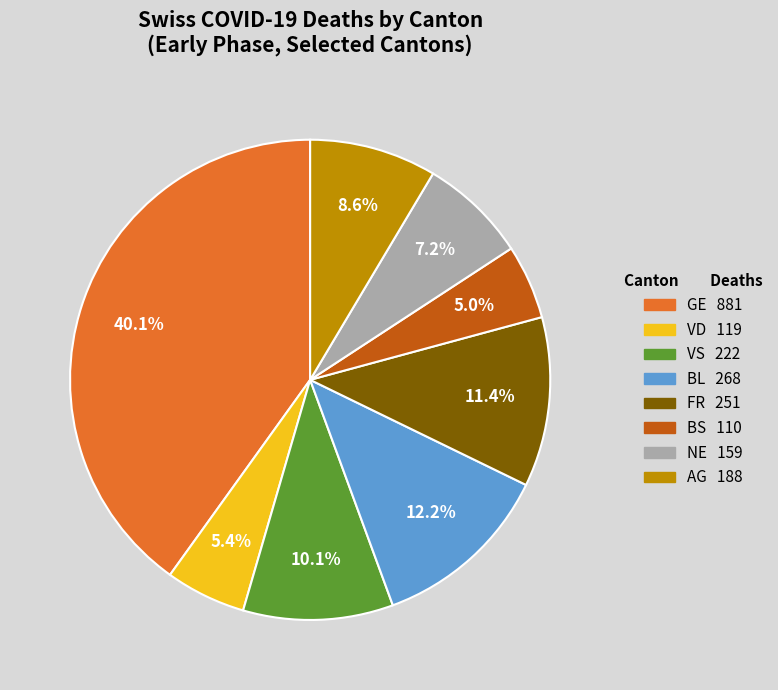

Is there a majority slice in this chart?

No